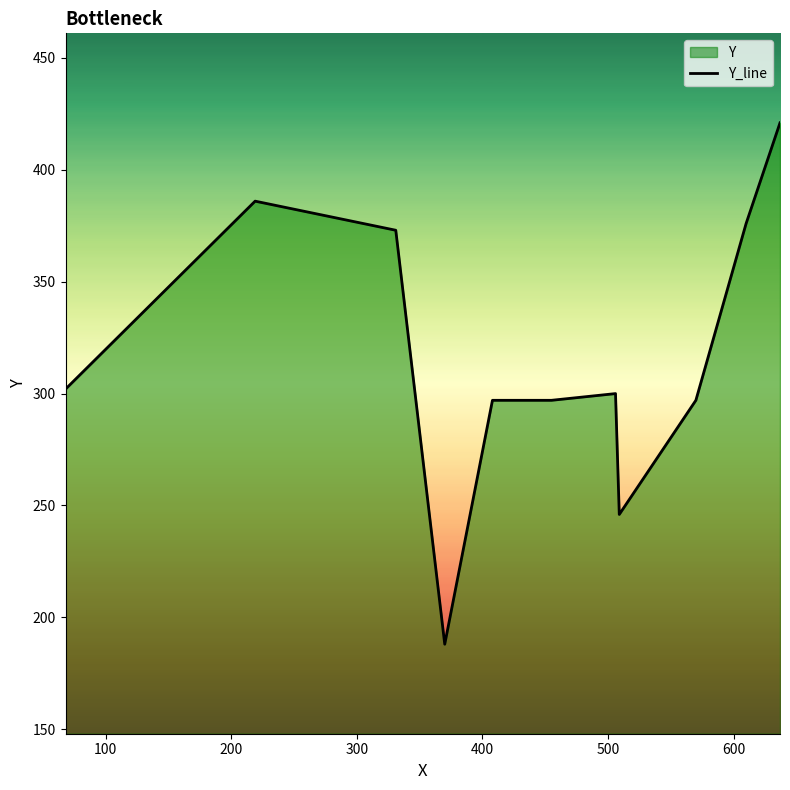

What is the difference between the maximum and minimum values?

233